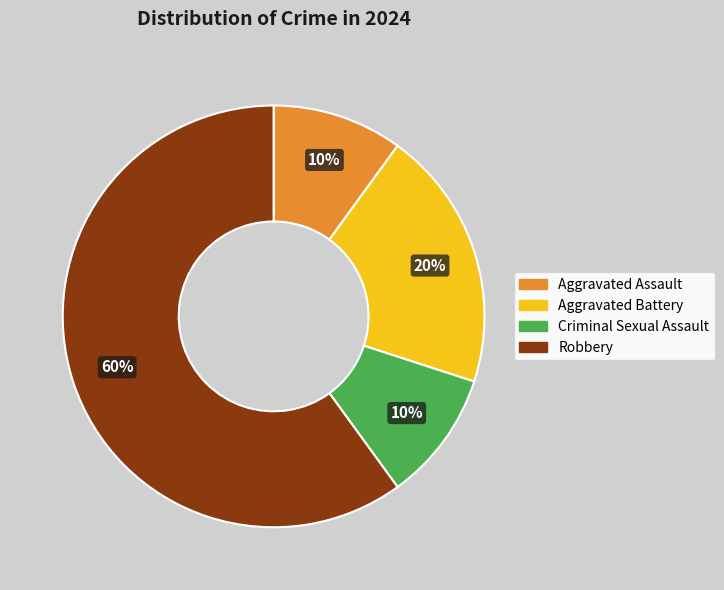

Which category has the biggest portion of the pie?

Robbery